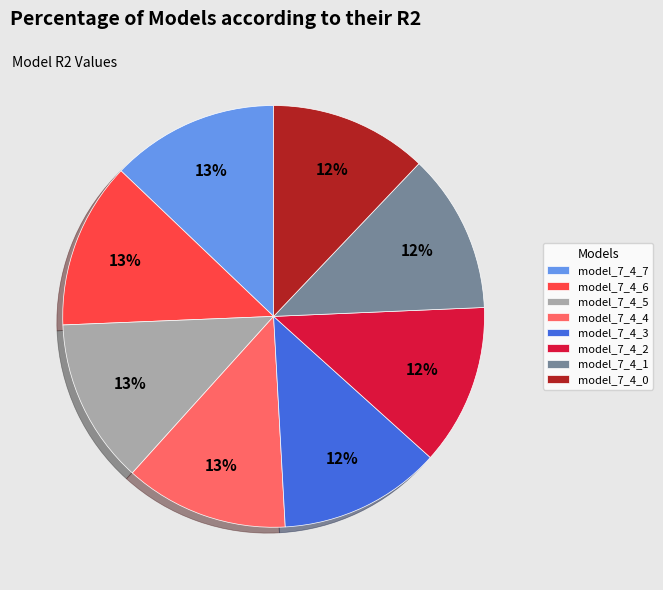

Is the sum of model_7_4_4 and model_7_4_3 greater than half?

No